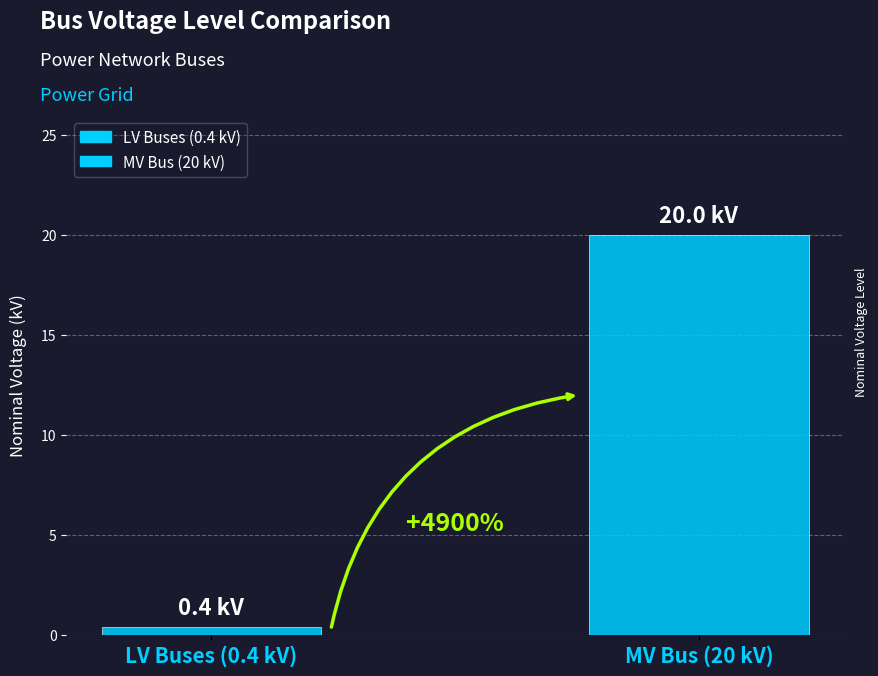

Does the chart contain any negative values?

No